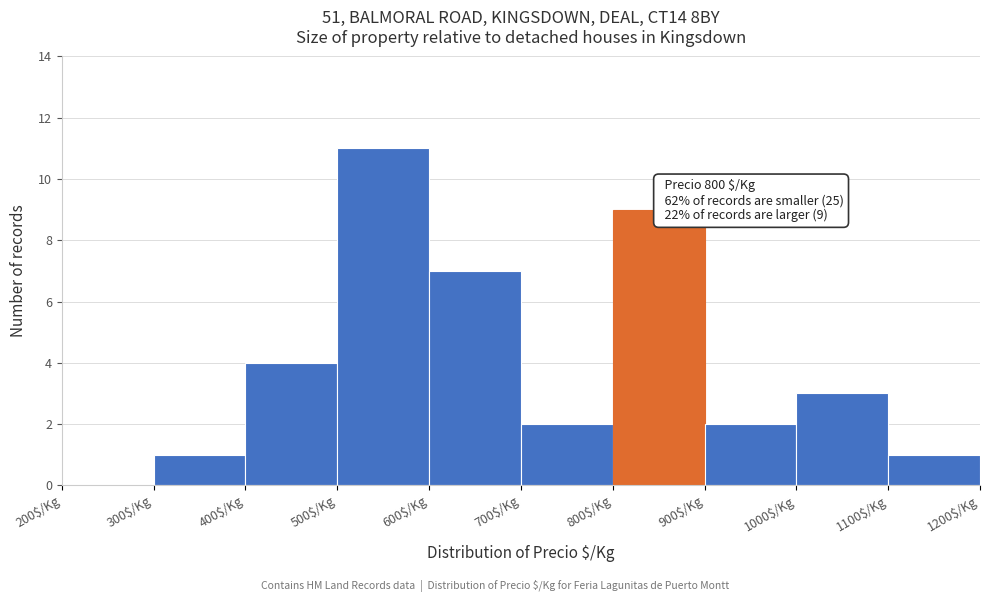

Over which range of the x-axis is the bar tallest?

500 to 600